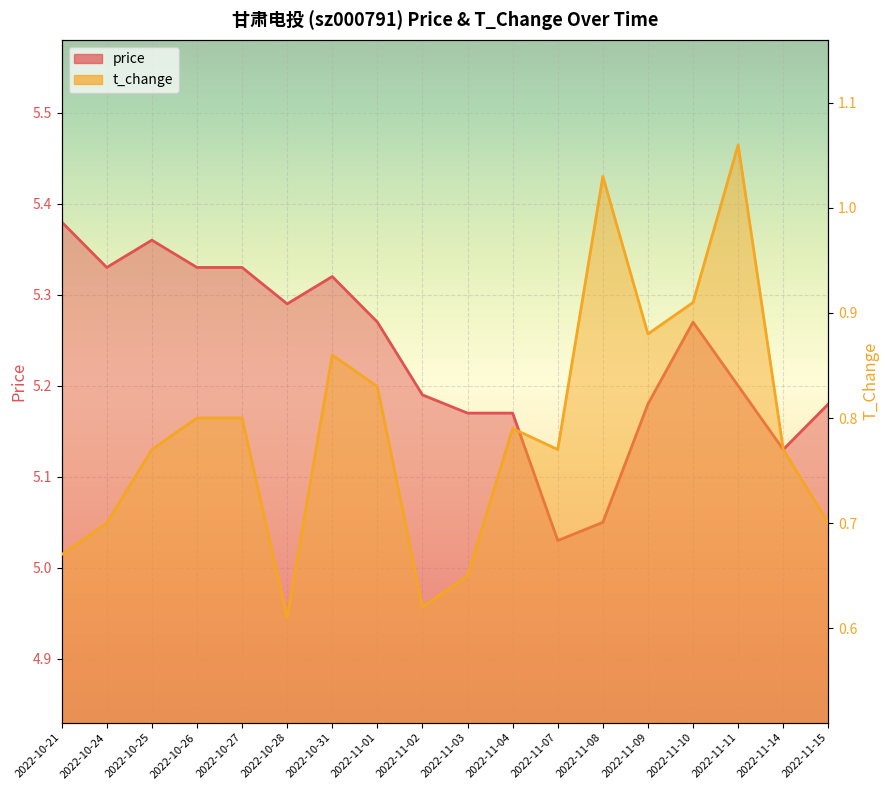

What are all the series names shown in the legend?

price, t_change